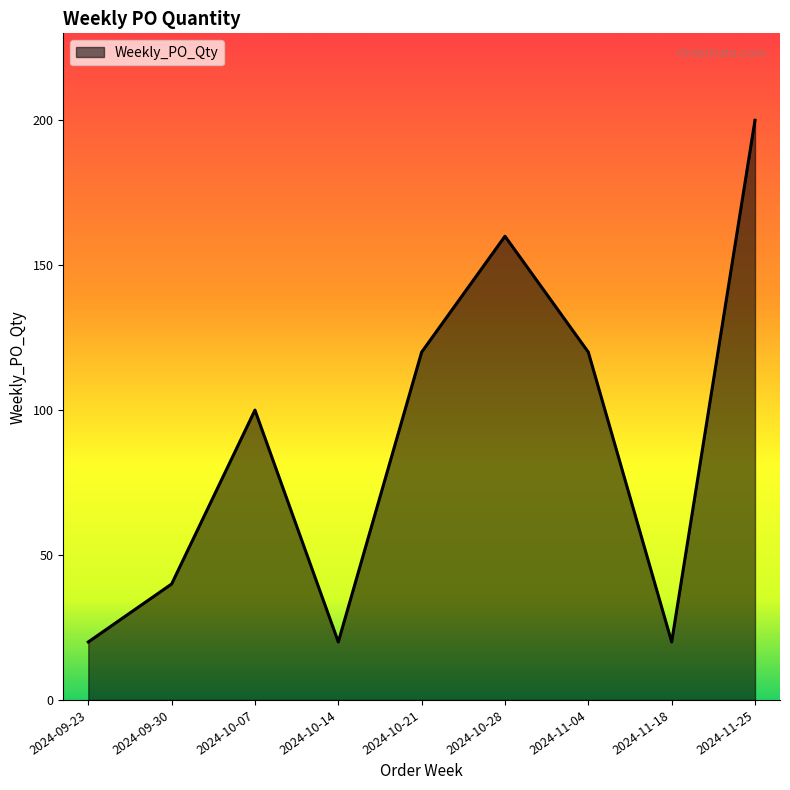

What is the sum of all values?

800